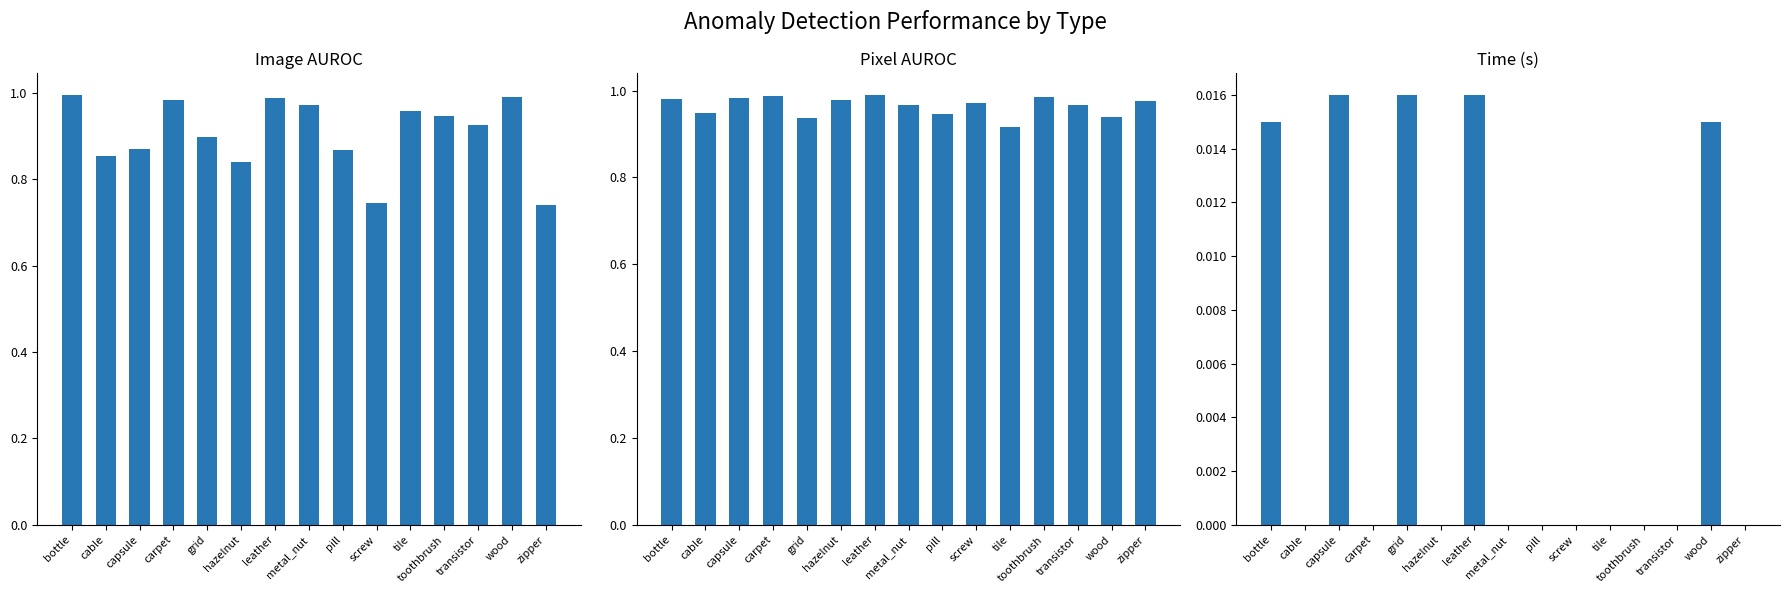

The Pixel series shows 1.0 at screw. True or false?

True